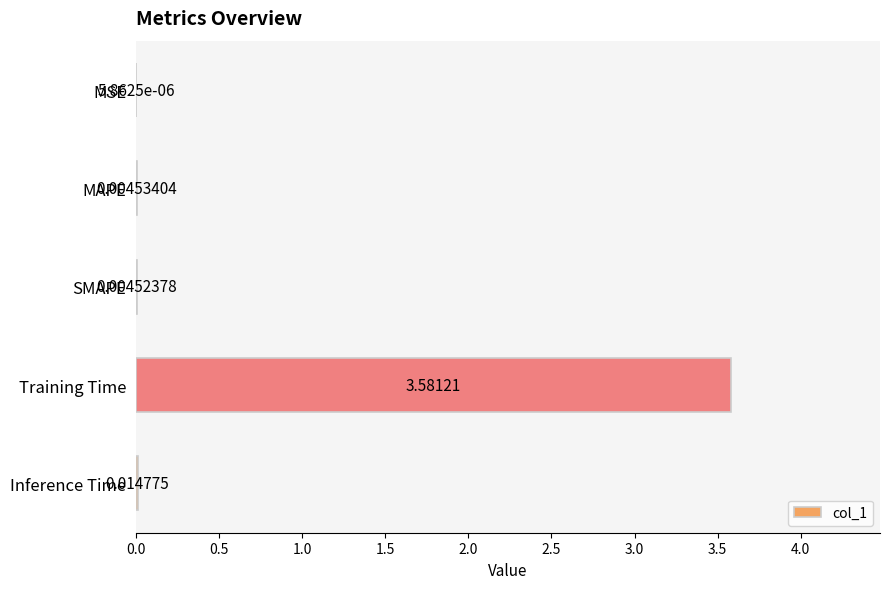

Which has a higher value, MAPE or MSE?

MAPE